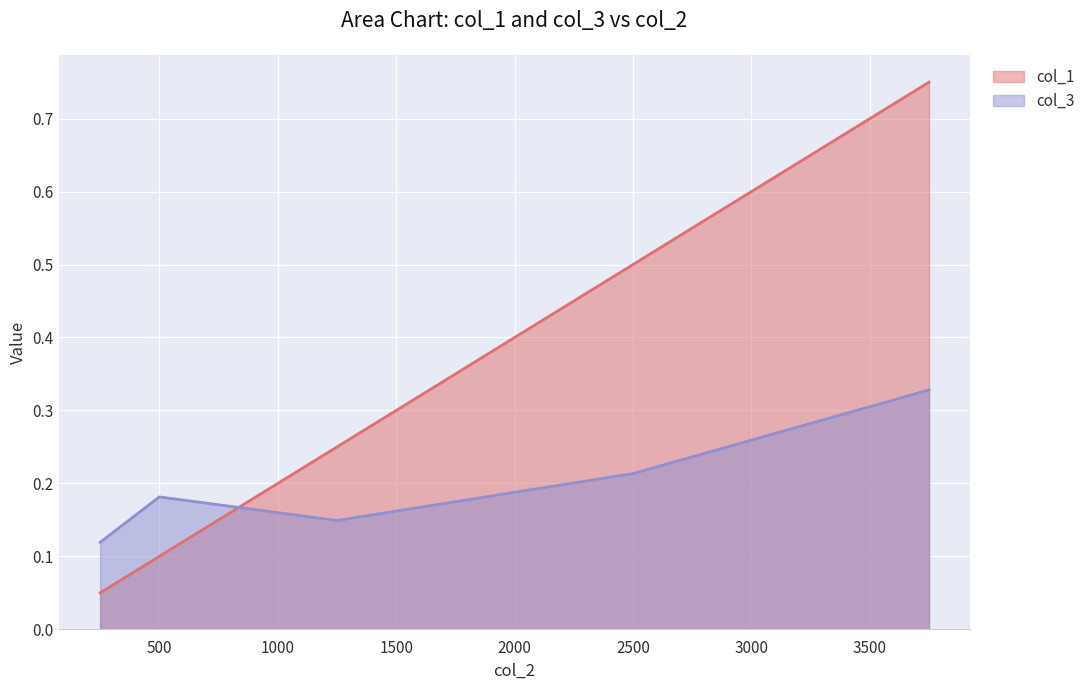

Reading left to right, what are all the values shown in this chart?

col_1: 0.1	0.1	0.2	0.5	0.8
col_3: 0.1	0.2	0.1	0.2	0.3